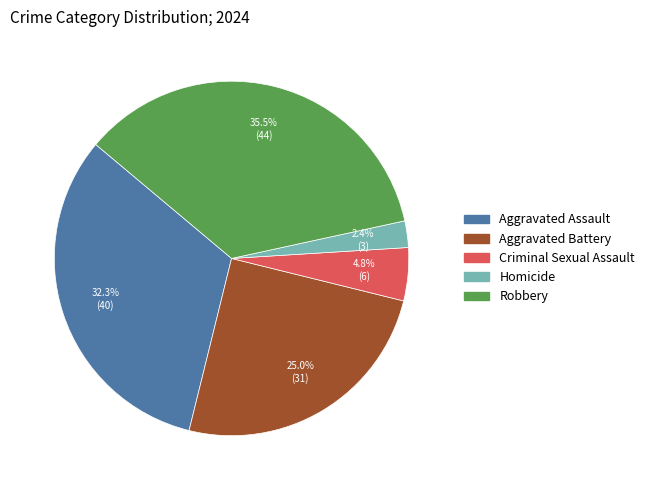

To the nearest percent, what is the combined percentage of Aggravated Battery and Robbery?

60%